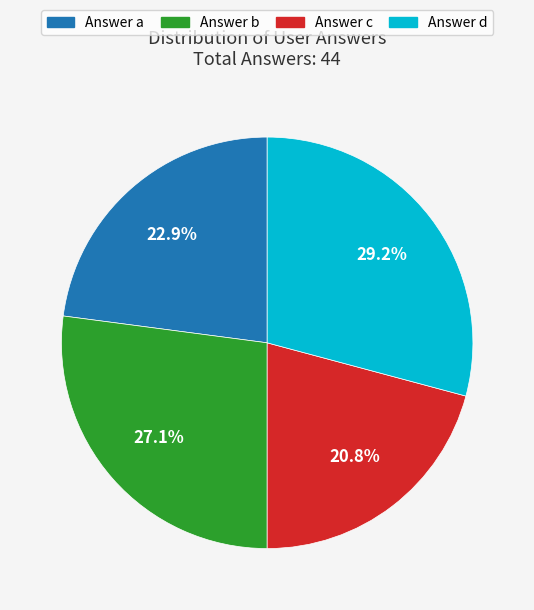

Does Answer b account for over 50% of the chart?

No